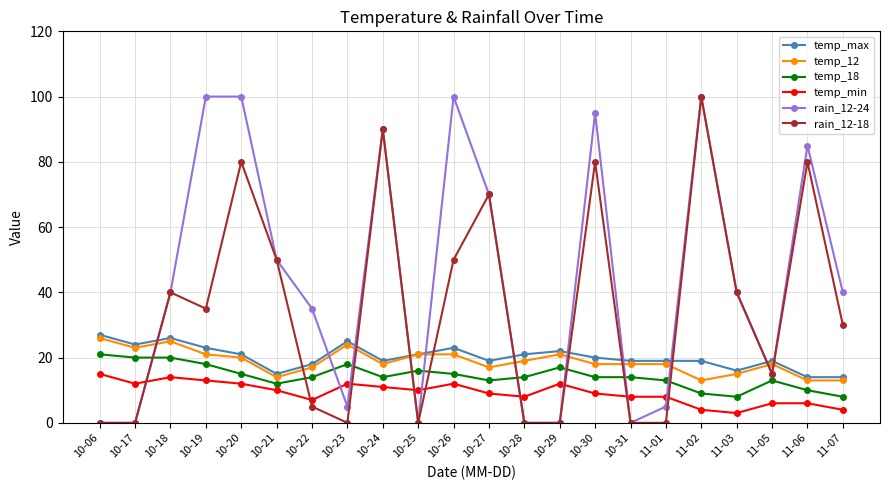

What is the difference between the rain_12-18 values at 10-18 and 10-17?

40